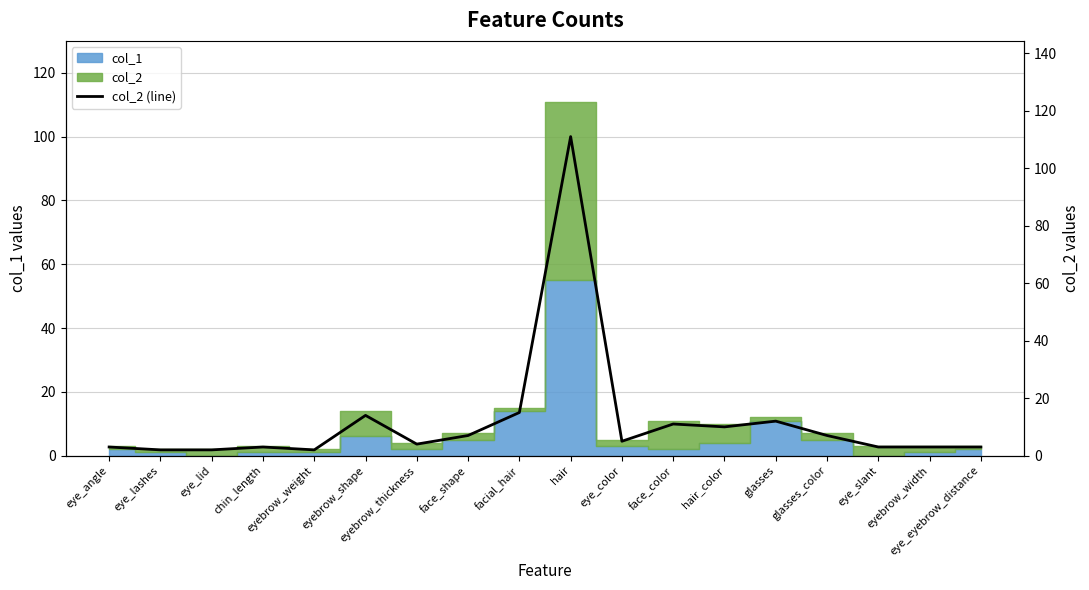

What is the label of the 10th point from the left?

hair